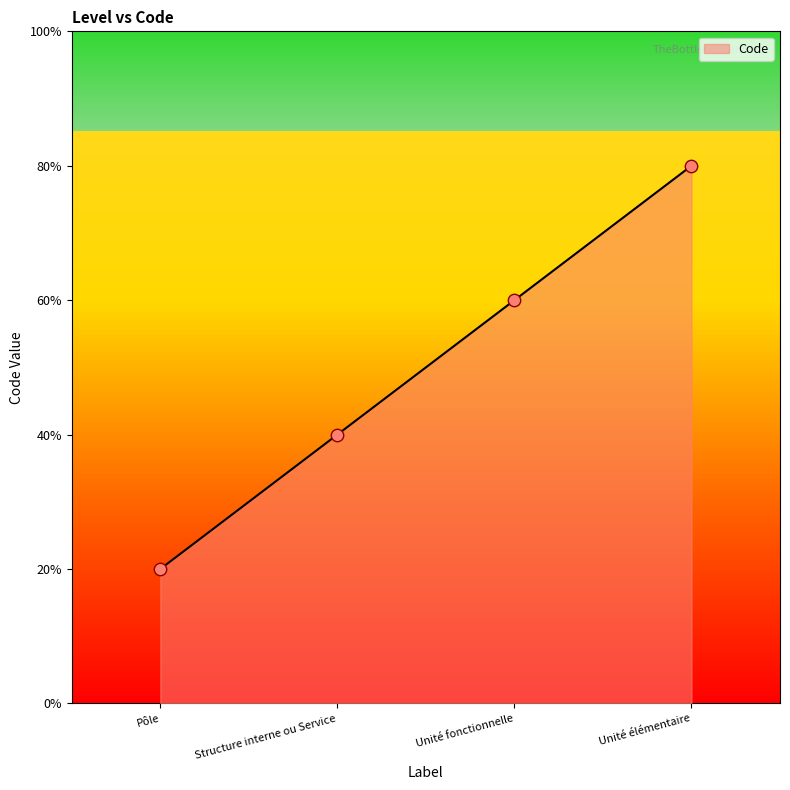

Between Unité fonctionnelle and Pôle, which is larger?

Unité fonctionnelle